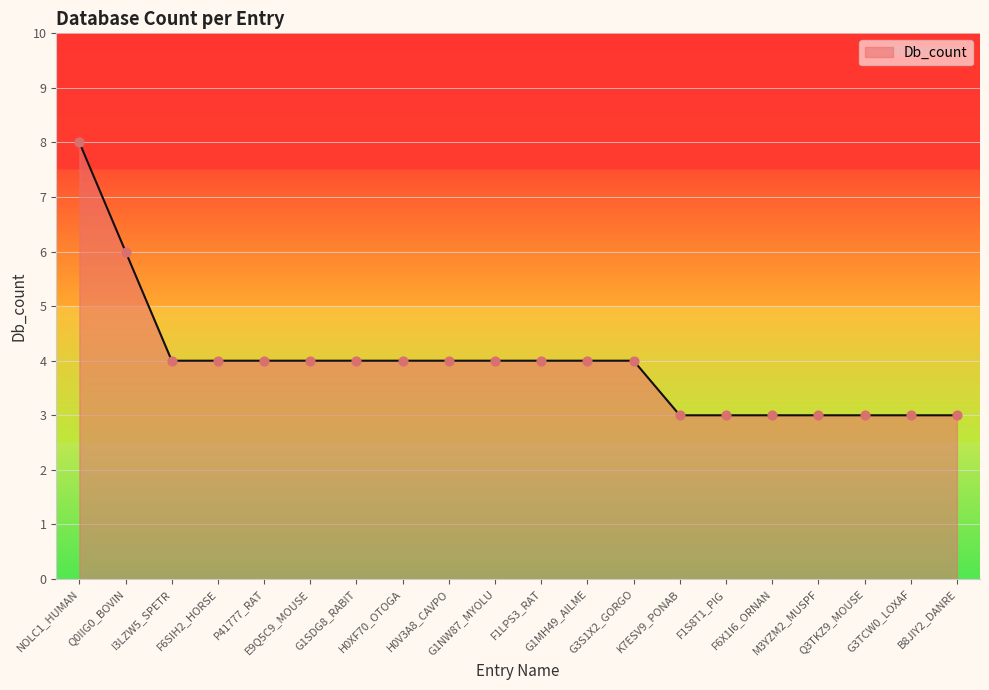

What is the ratio of the value at F6X1I6_ORNAN to the value at Q3TKZ9_MOUSE?

1.0